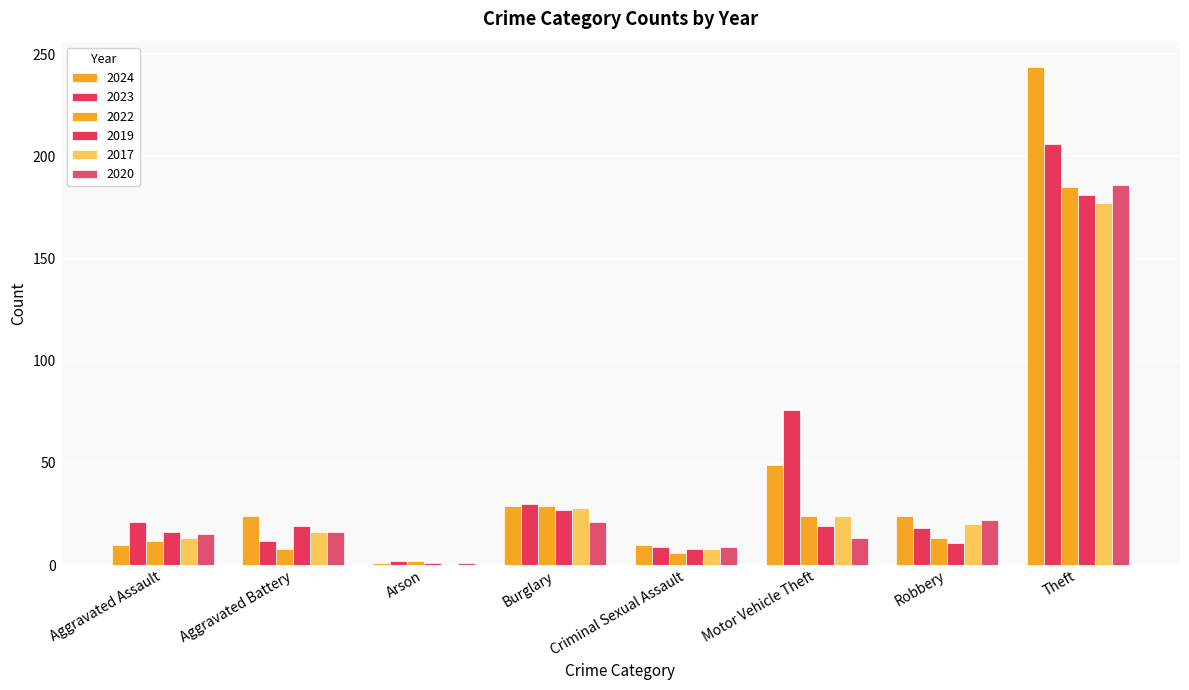

How many groups of bars are there?

8